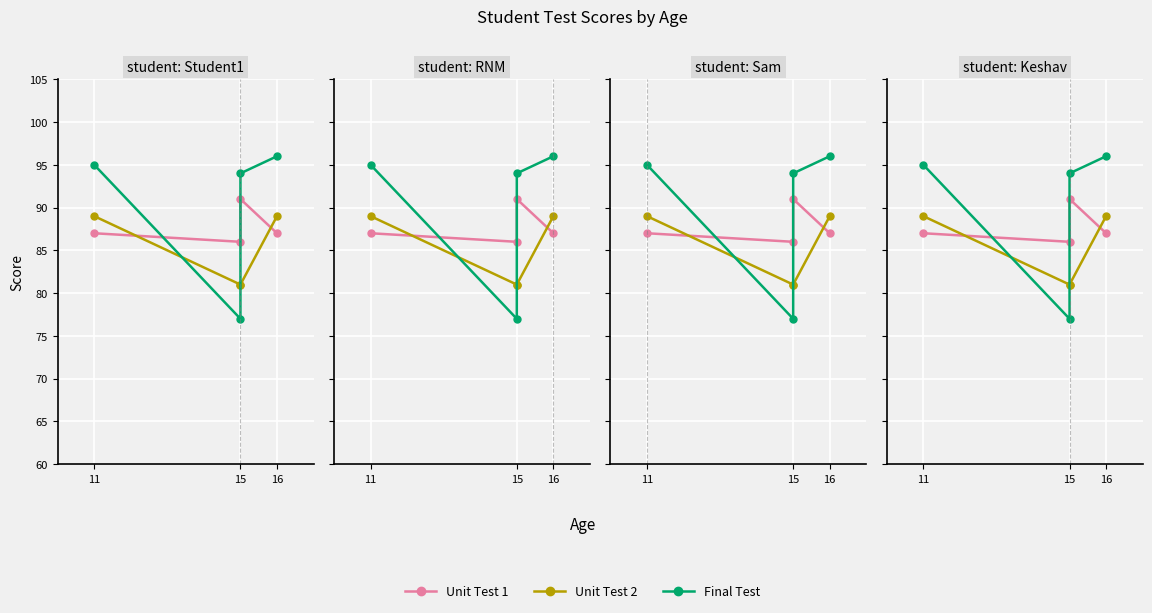

How many data points in Unit Test 1 are above 87?

1